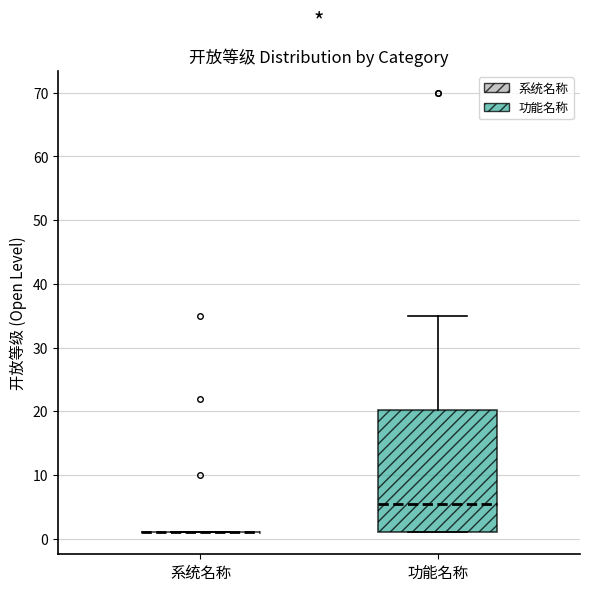

Reading left to right, read every box against the y-axis: the position of its median line, the range the box covers, and the ends of its whiskers. The values are not printed on the chart, so give them approximately, as read against the axis.

系统名称: box collapsed to a line at 1, whiskers 1 to 1
功能名称: median 6, box 1 to 20, whiskers 1 to 35